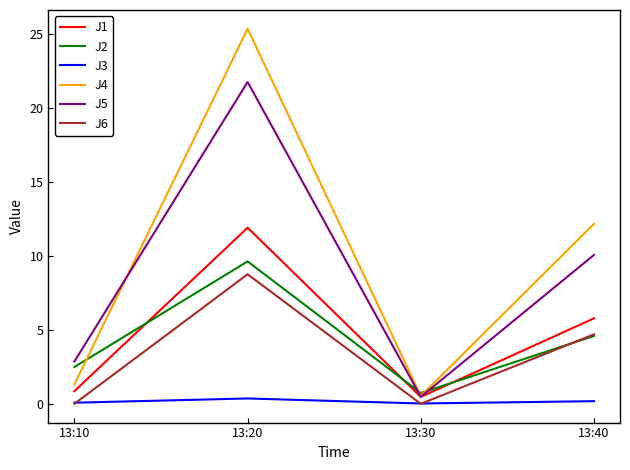

What is the total value across all series at 13:40?

37.5